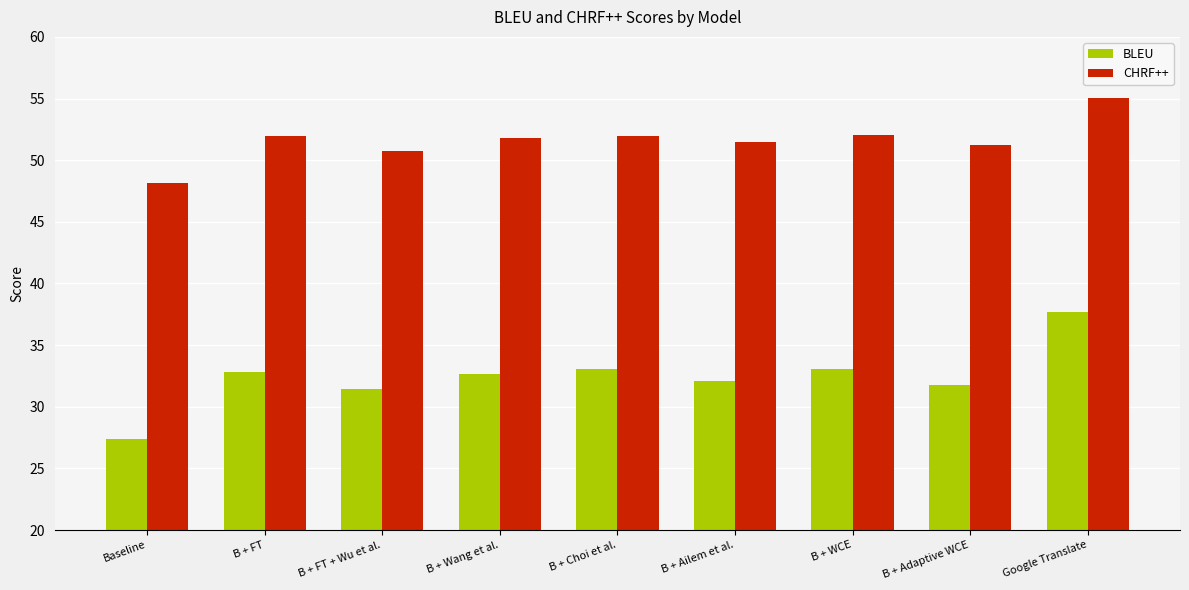

What is the difference between the maximum and second lowest values in the BLEU series?

6.2